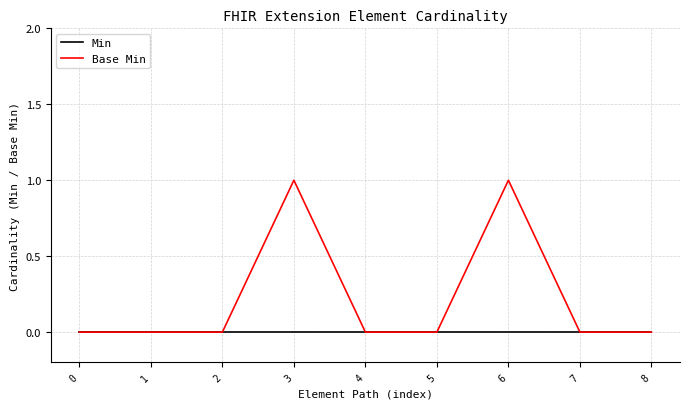

Reading left to right, what are all the values shown in this chart?

Min: 0	0	0	0	0	0	0	0	0
Base Min: 0	0	0	1	0	0	1	0	0